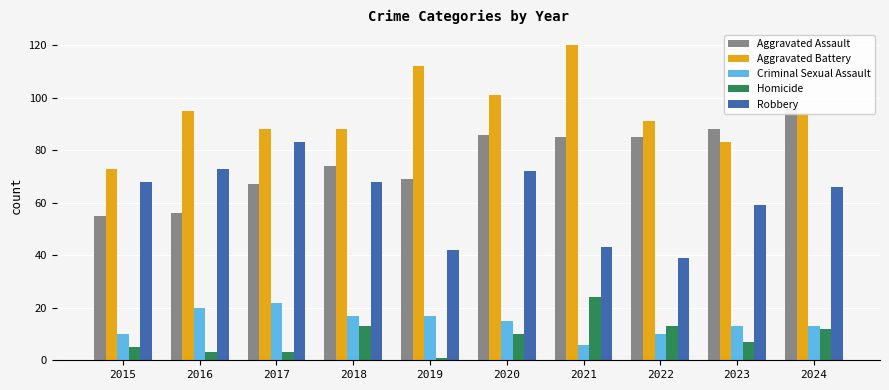

What is the maximum value shown in the chart?

120